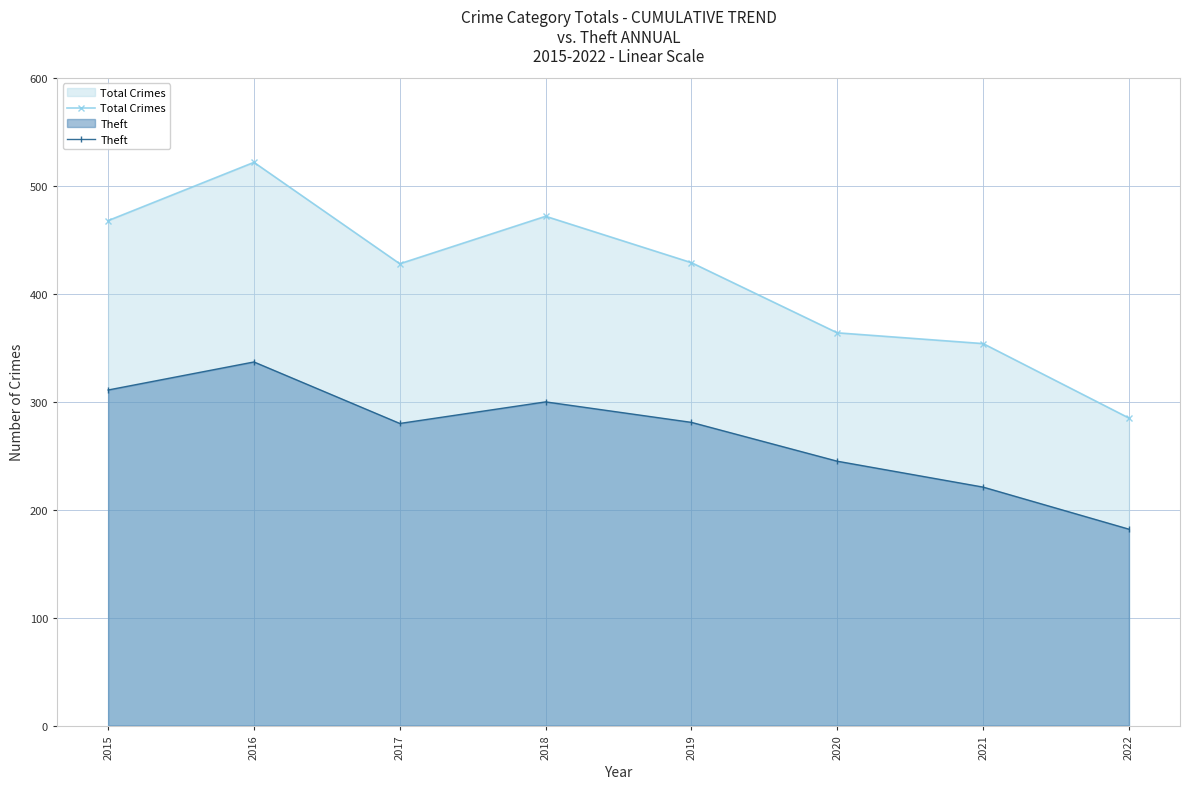

At which category does Theft reach its first local valley?

2017